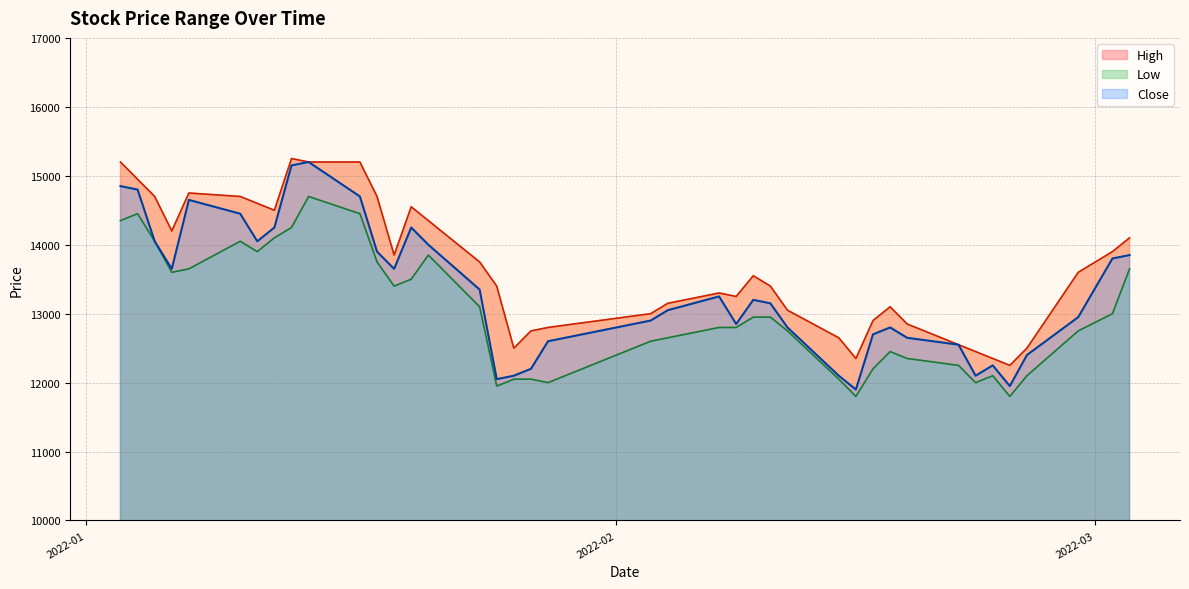

How many lines are shown in the chart?

3